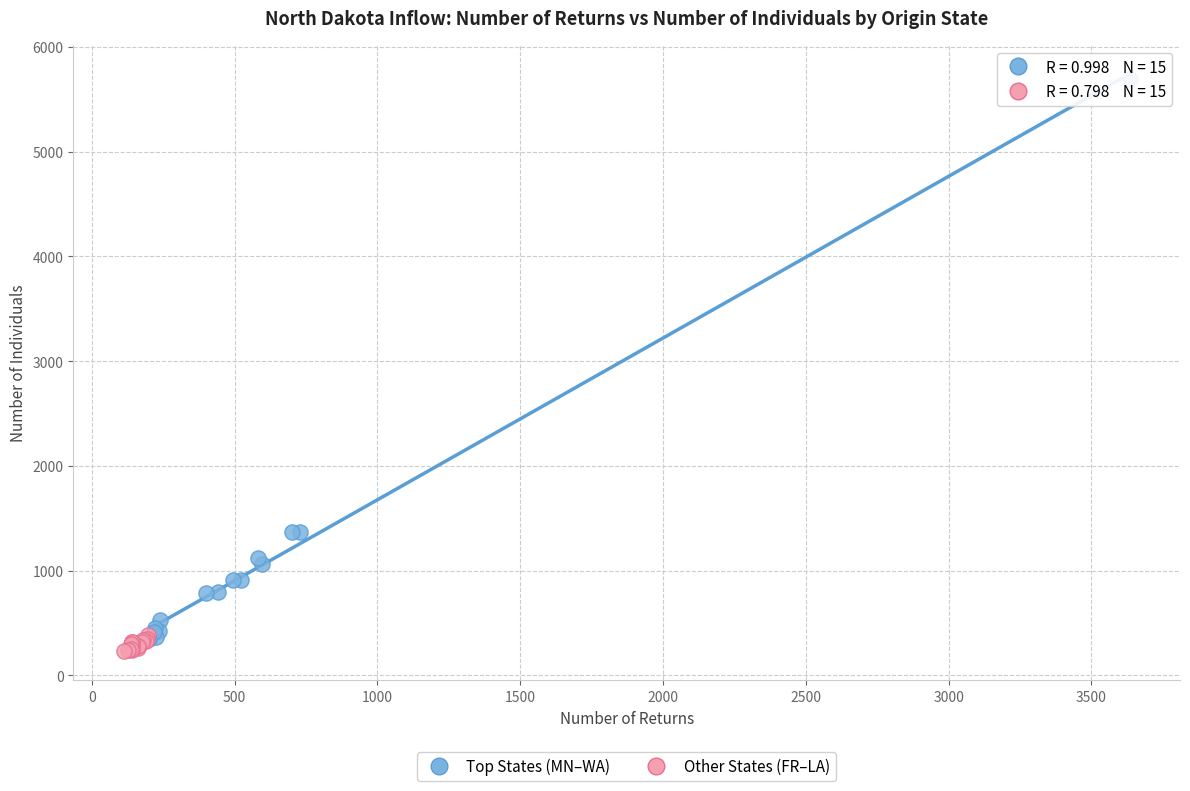

Which series reaches the maximum Y coordinate?

Top States (MN–WA)